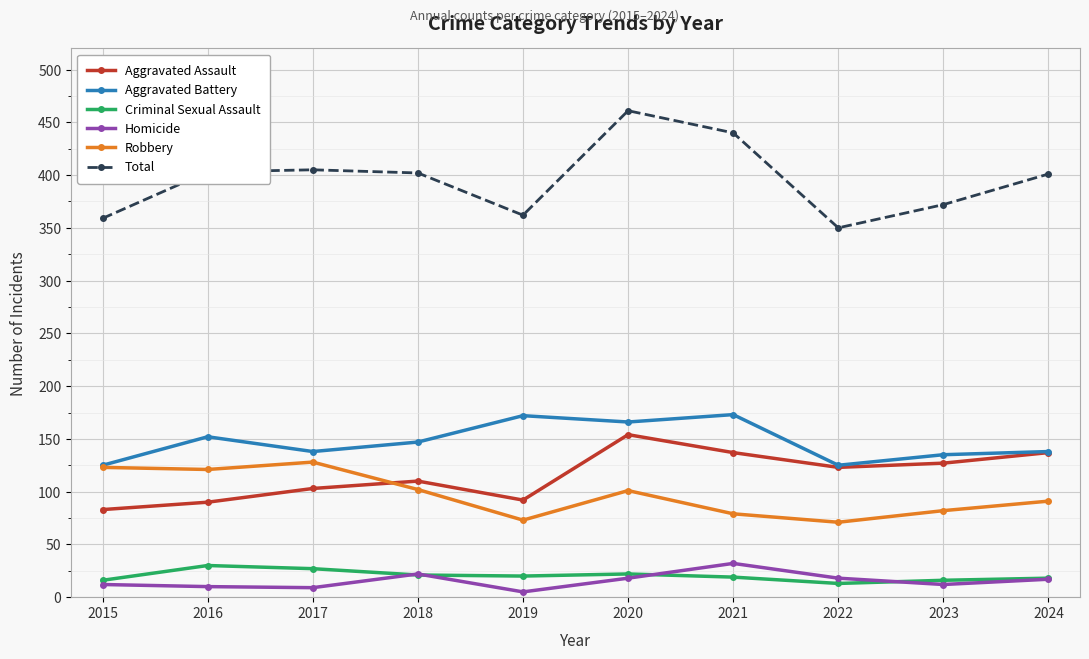

True or false: Homicide and Total intersect in this chart.

False